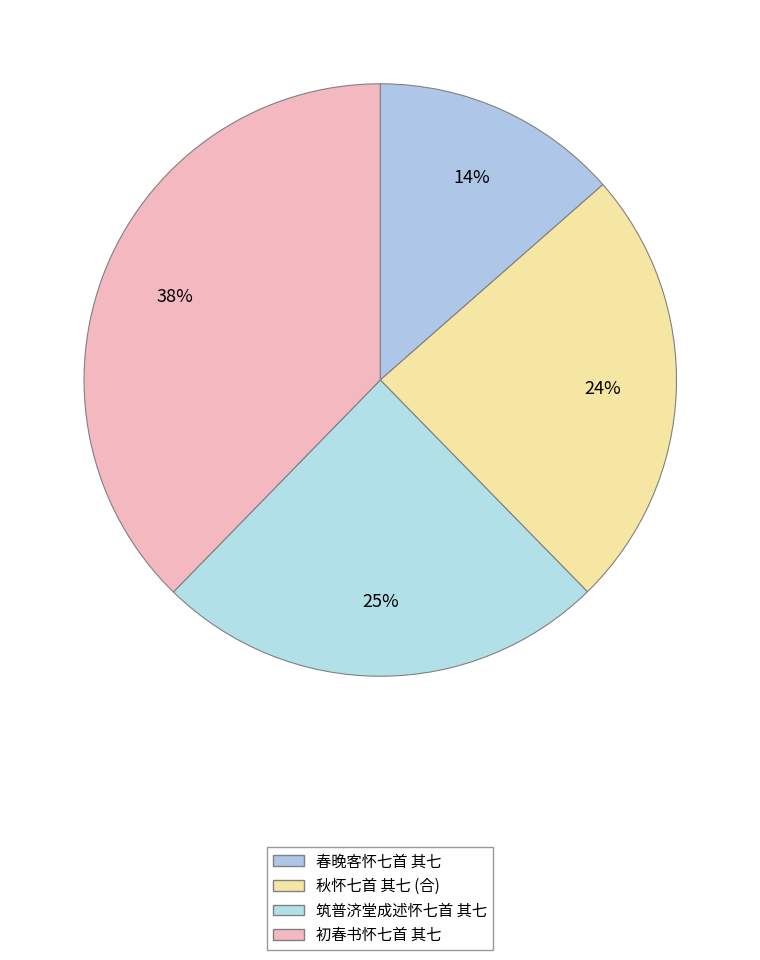

To the nearest percent, what percentage of the pie is 春晚客怀七首 其七?

14%